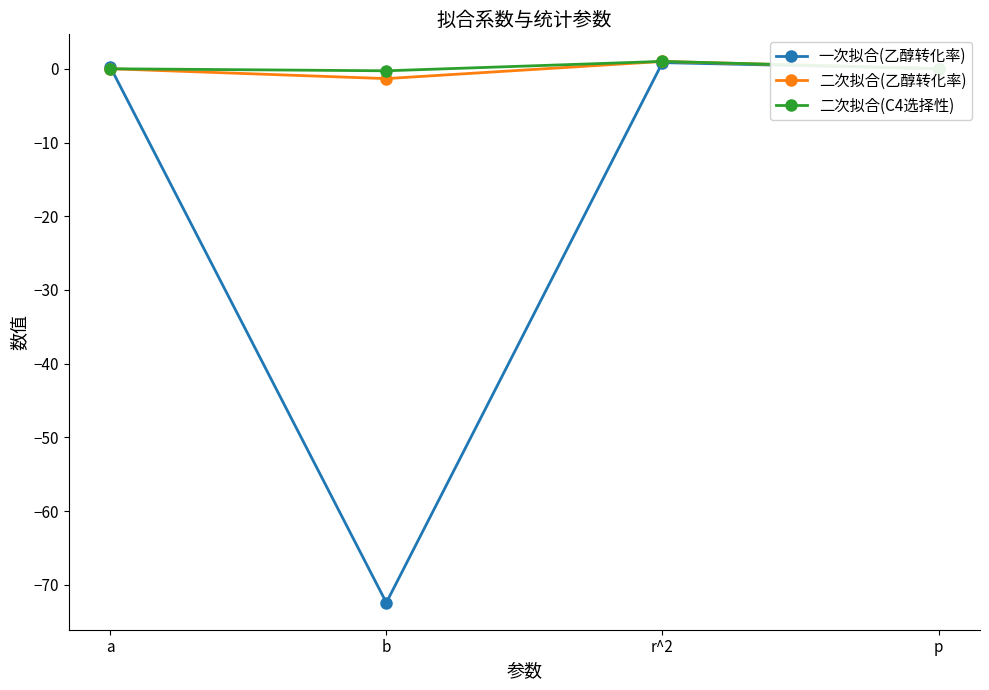

Which category has the highest value across all series?

r^2